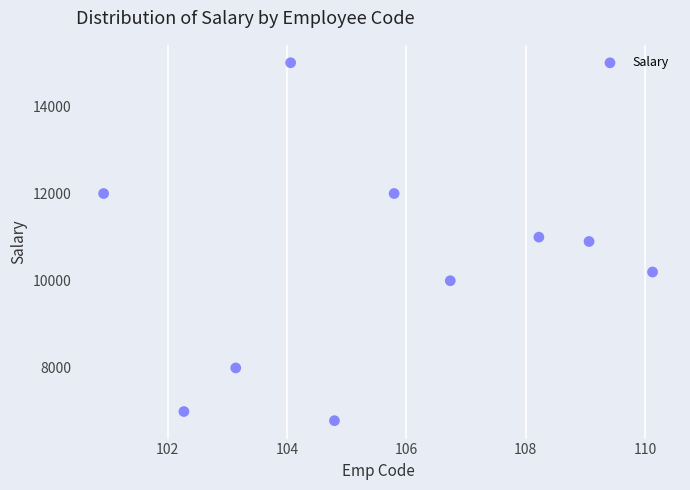

What is the range of Y values (max minus min)?

8210